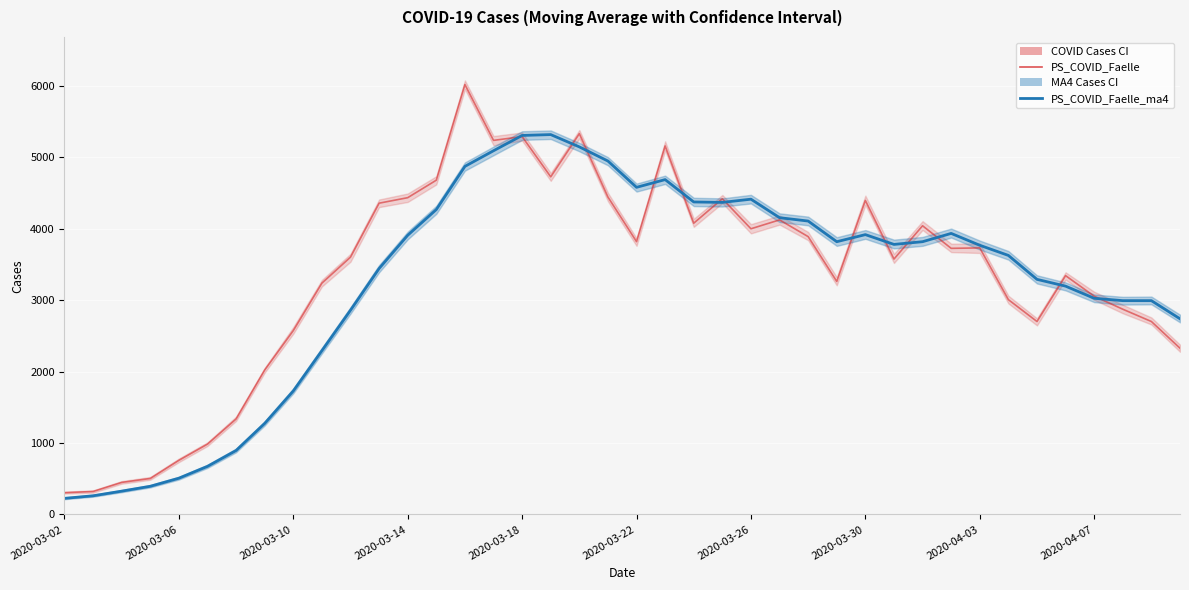

Where is the first local minimum for PS_COVID_Faelle?

15